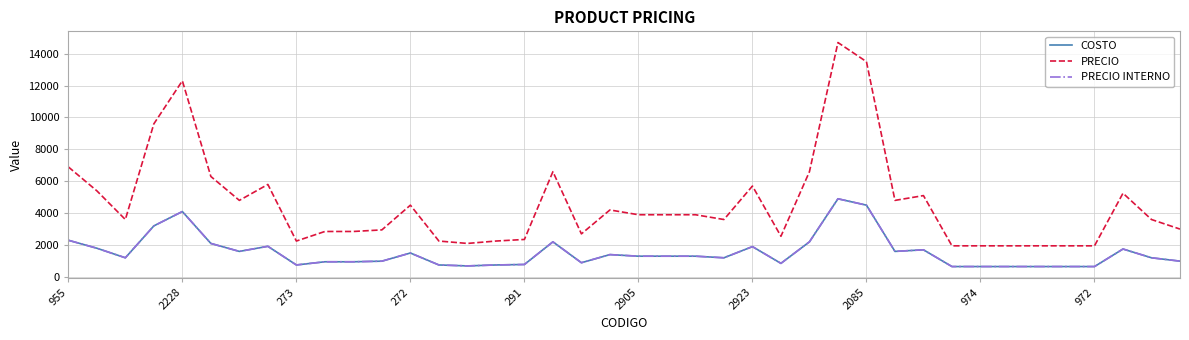

True or false: PRECIO INTERNO and COSTO cross at least once.

False